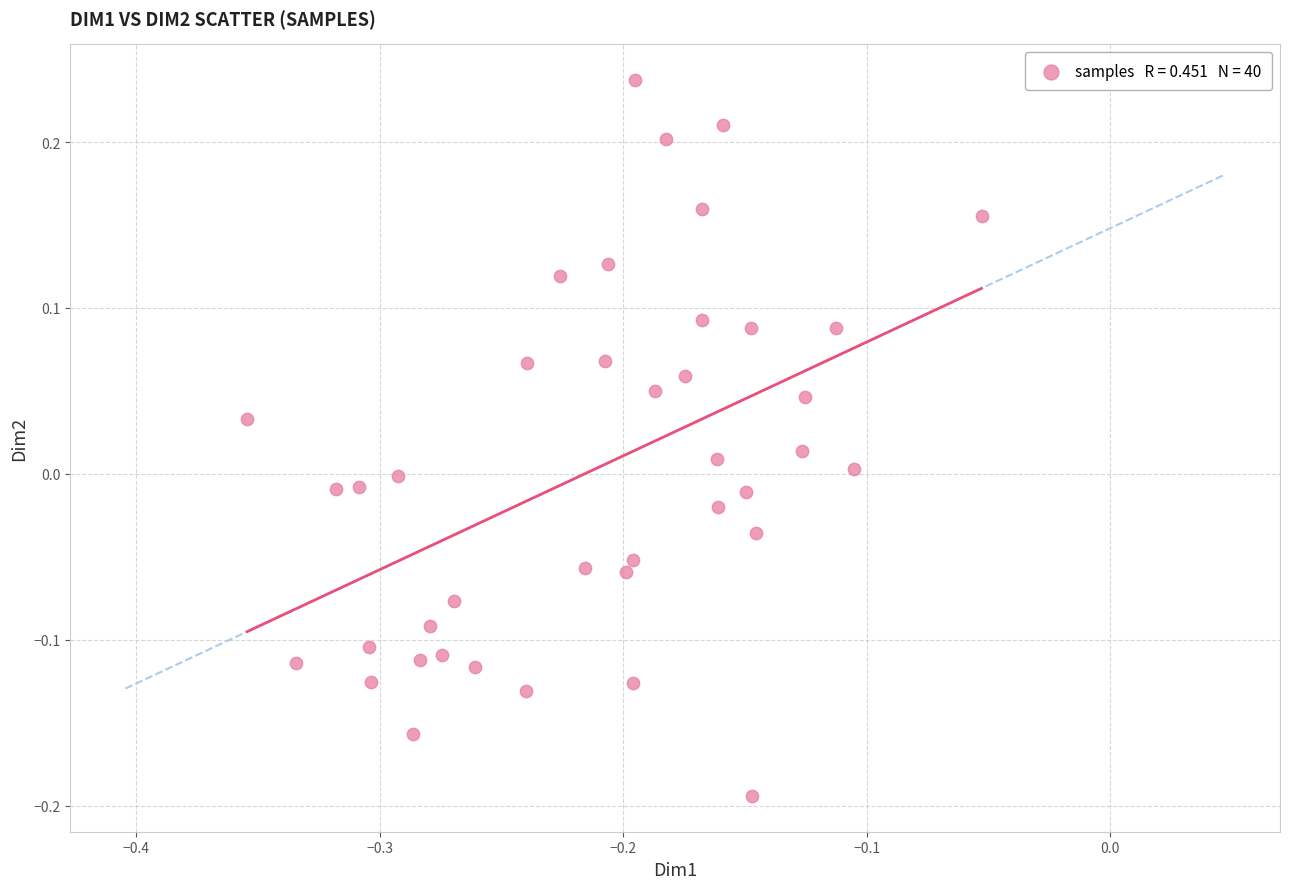

What is the range of Y values (max minus min)?

0.4